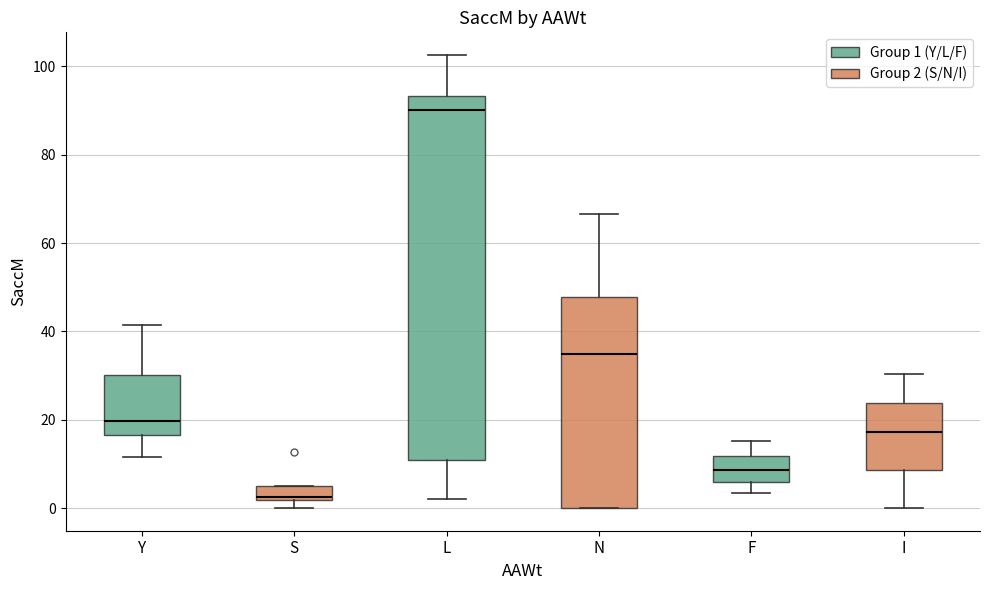

Where does the lower whisker of the box for L end on the y-axis? The values are not printed on the chart, so give them approximately, as read against the axis.

2